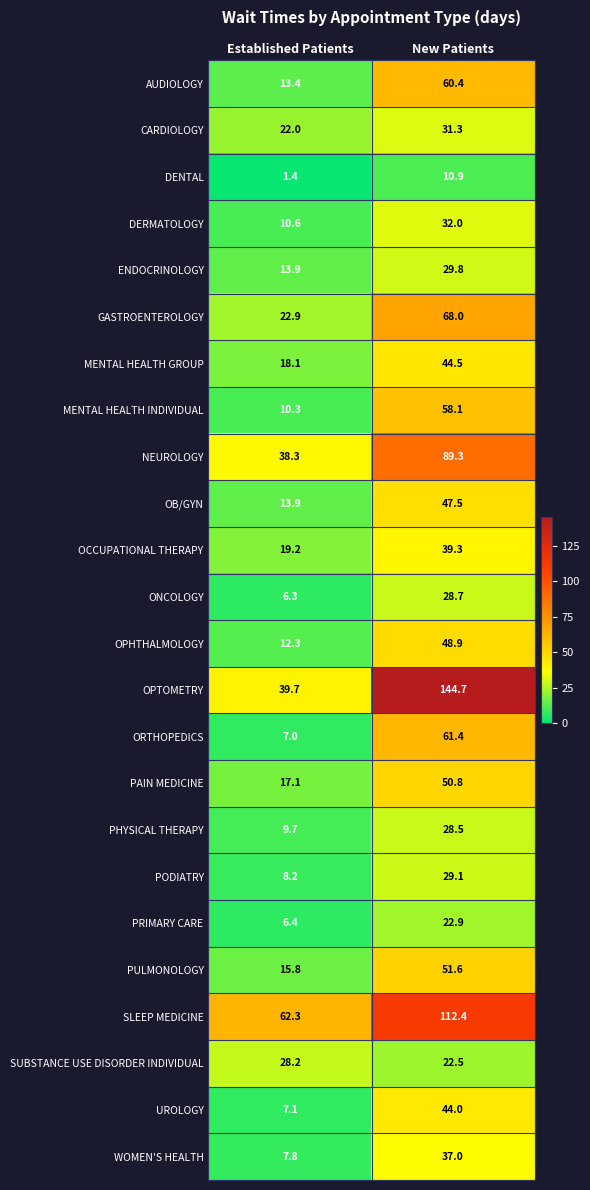

Is the value of OCCUPATIONAL THERAPY at New Patients greater than the value of GASTROENTEROLOGY at New Patients?

No